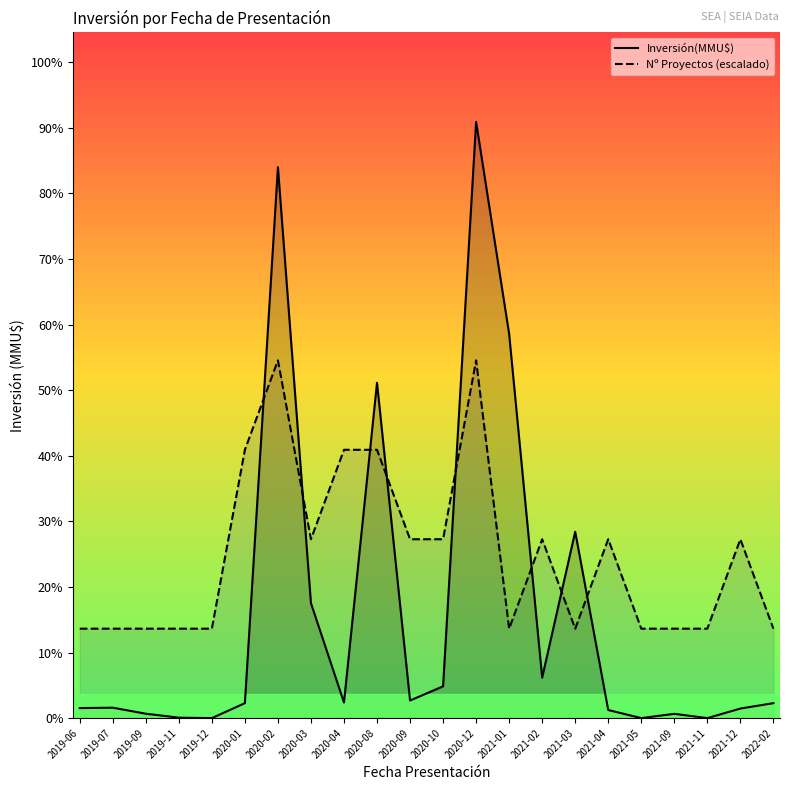

In Inversión(MMU$), how many points are higher than both neighbors (excluding endpoints)?

6